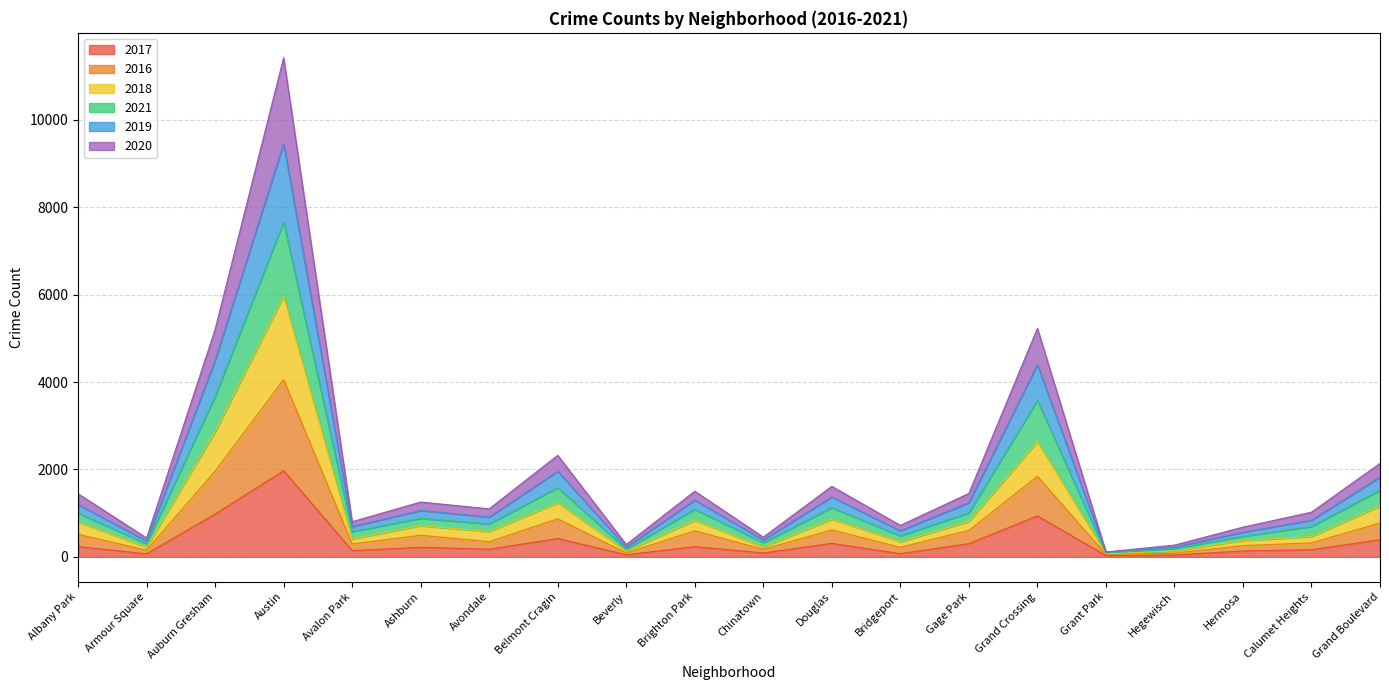

At which category is the sum across all series the highest?

Austin